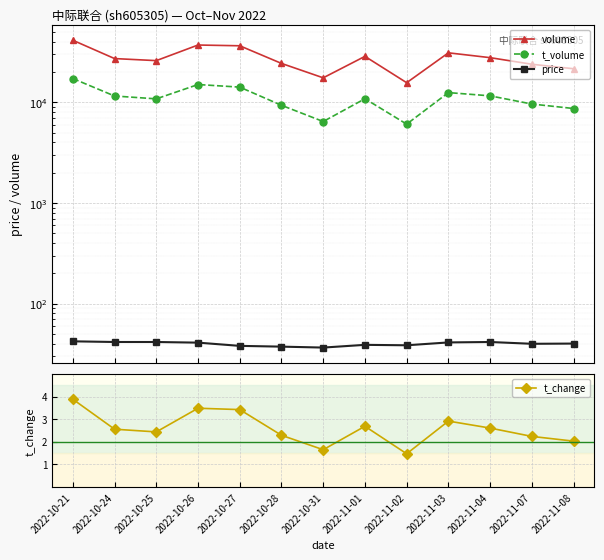

Where does the volume series first go above 27165?

2022-10-21